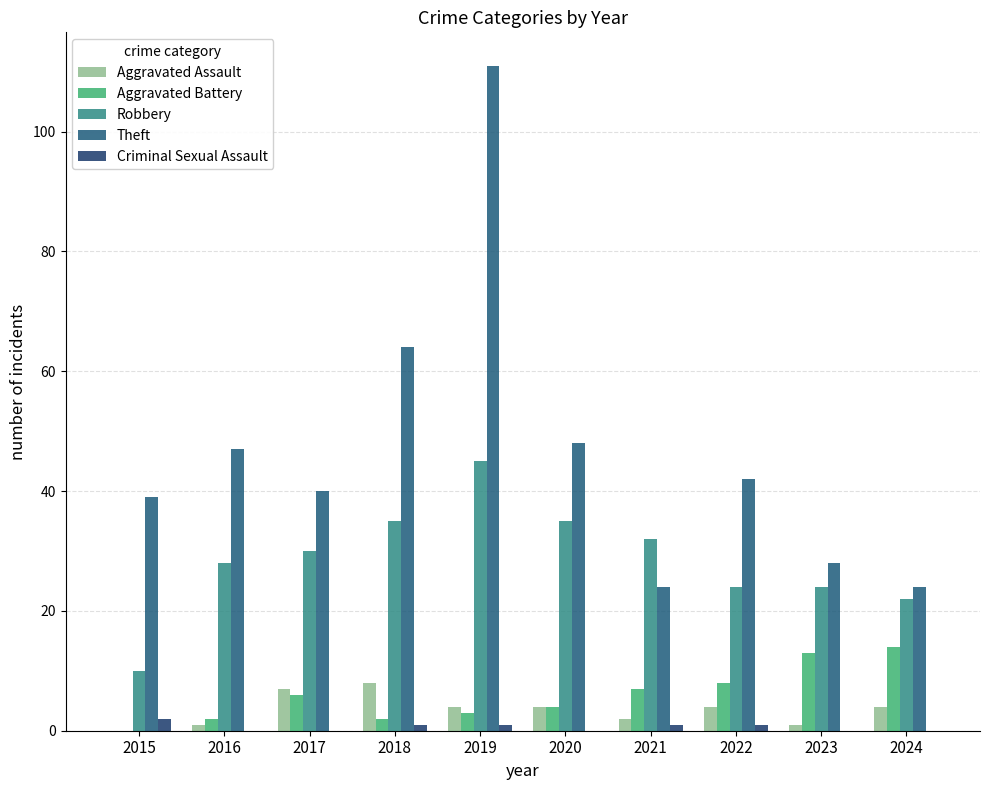

Are the bars grouped side by side (vs. stacked)?

Yes